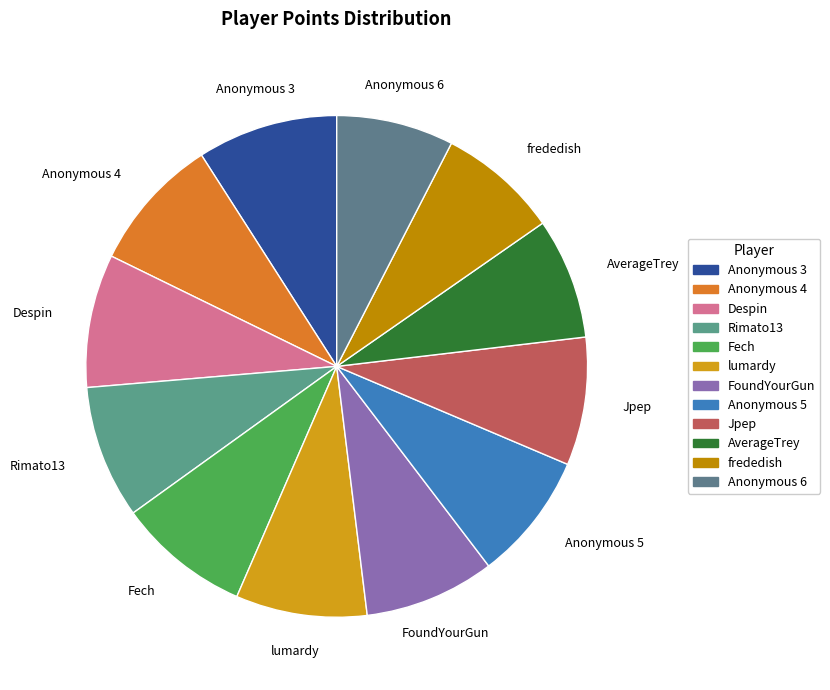

Which has a higher value, Despin or Anonymous 6?

Despin